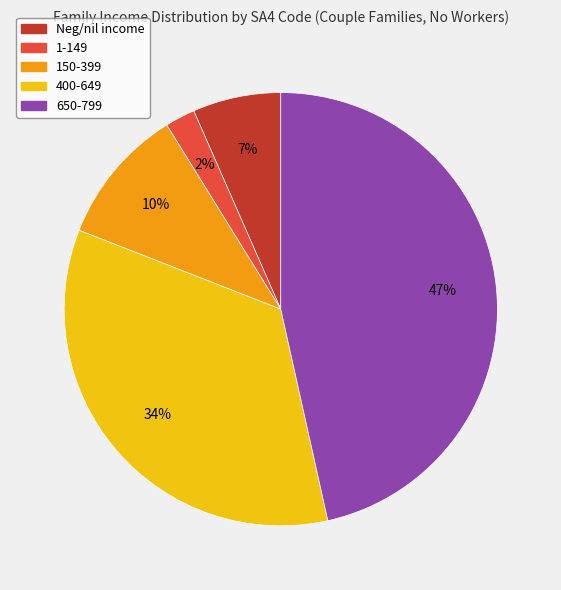

Is there a majority slice in this chart?

No